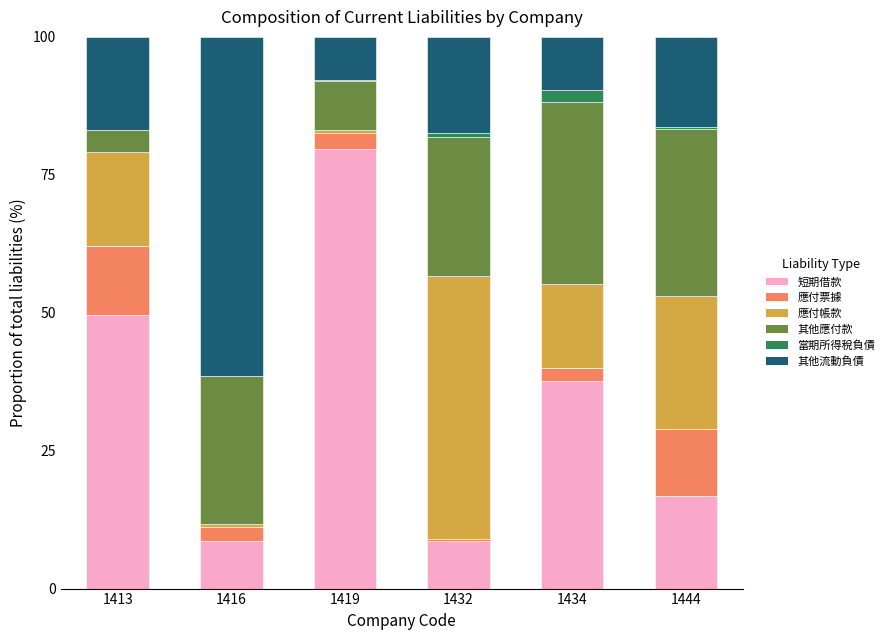

Which category has the highest value in the 短期借款 series?

1419